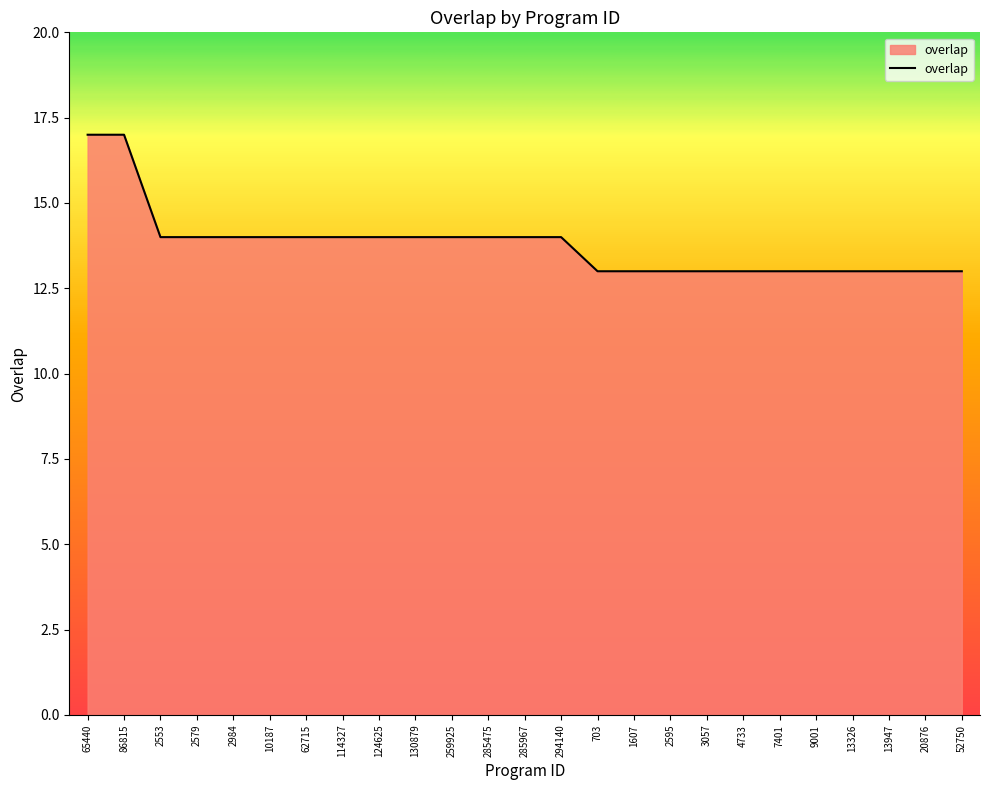

True or false: the data shows 8 at 124625.

False